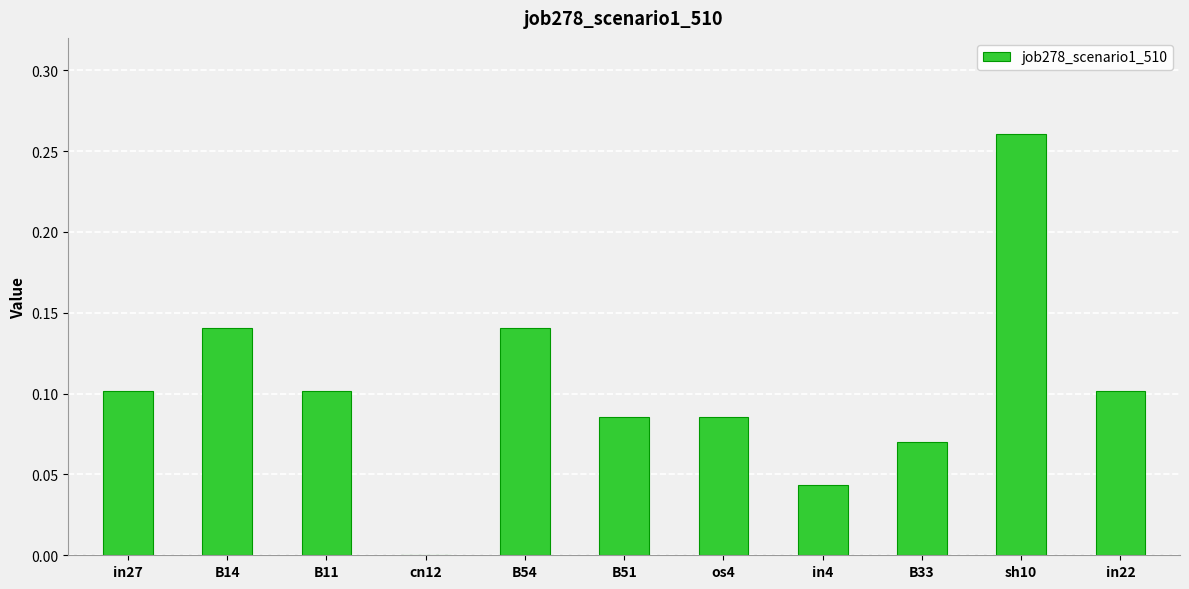

Which has a higher value, cn12 or in27?

in27